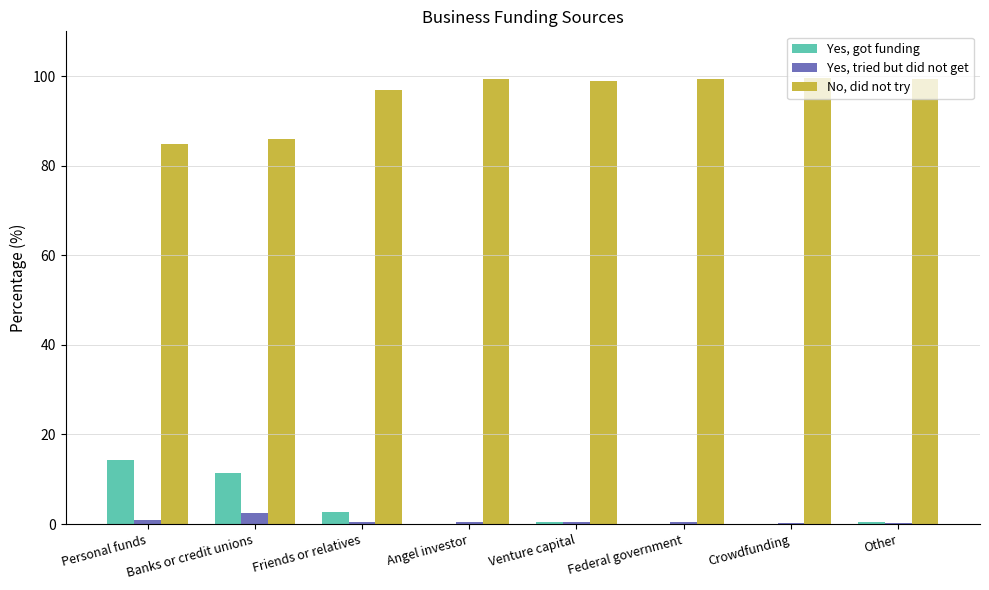

What is the total value across all series at Crowdfunding?

100.0